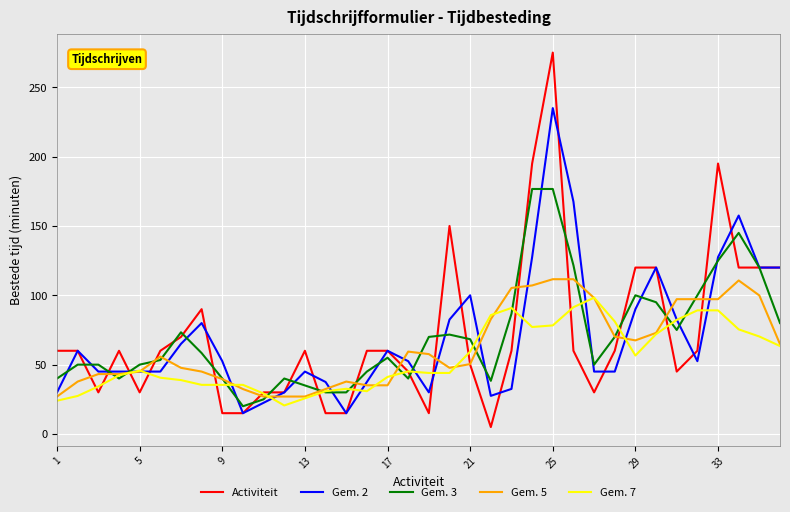

What is the greatest value displayed?

275.0